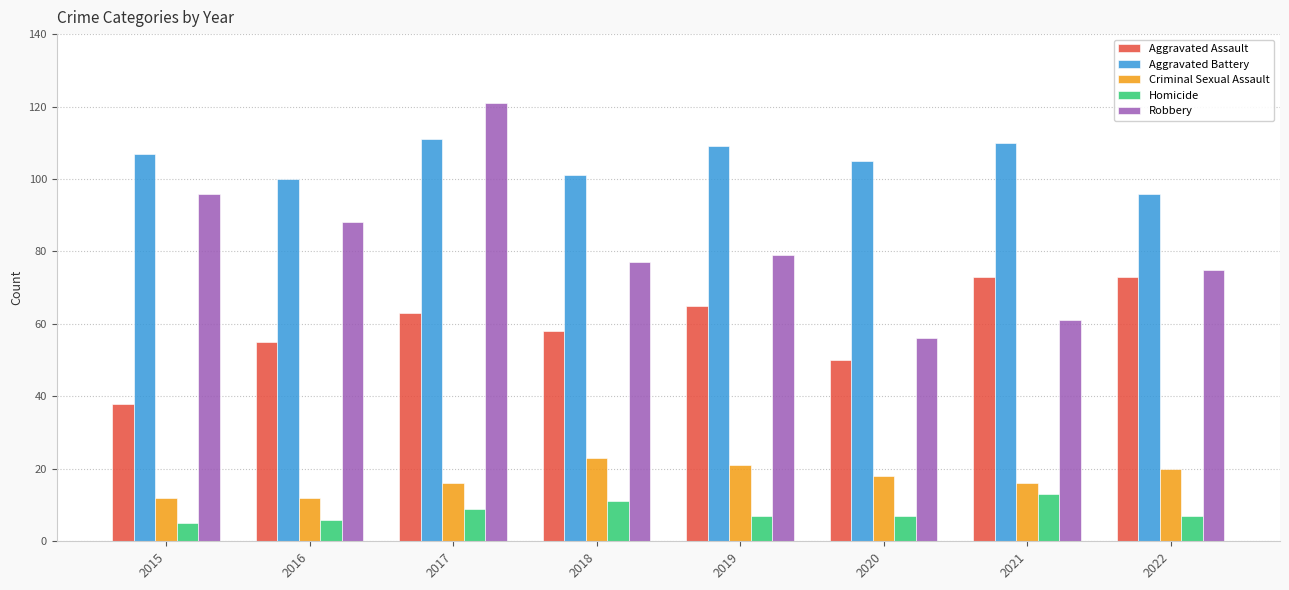

What is the difference between the highest and lowest values at 2019?

102